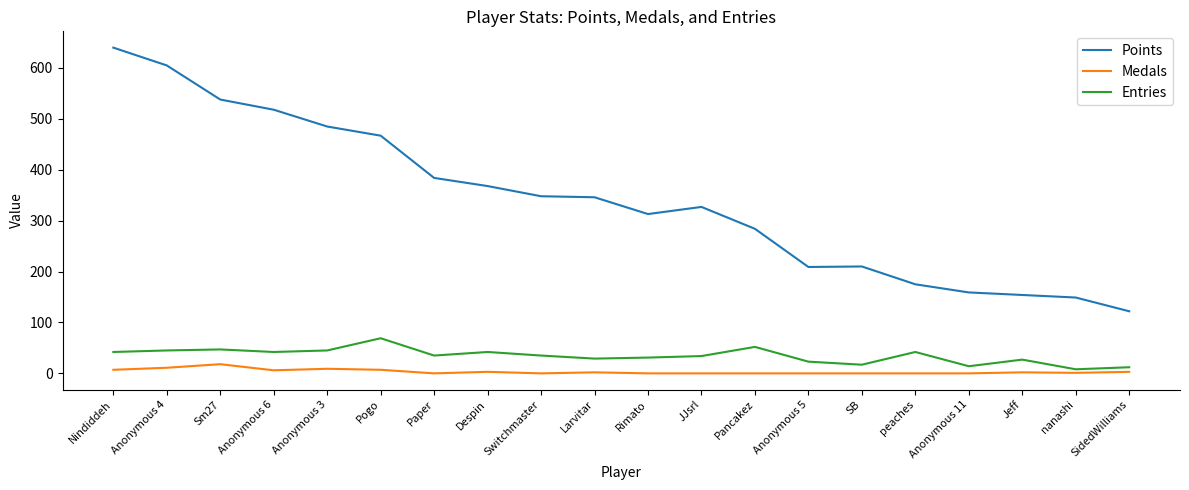

How many series are shown in this chart?

3